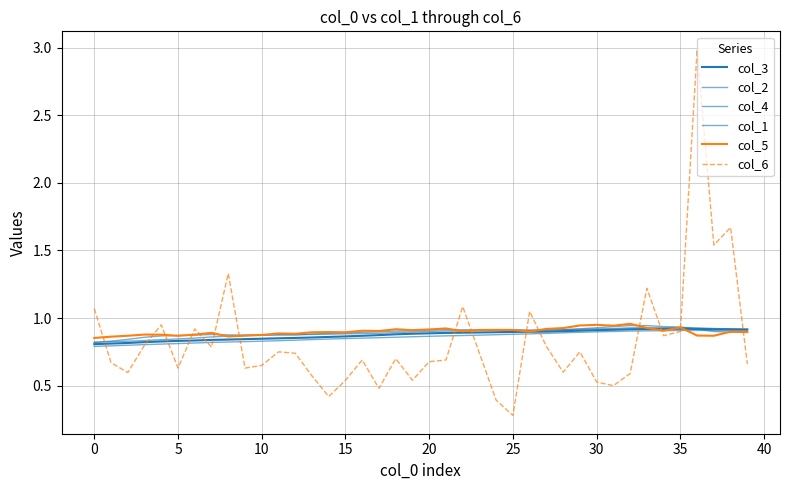

How many lines are shown in the chart?

6